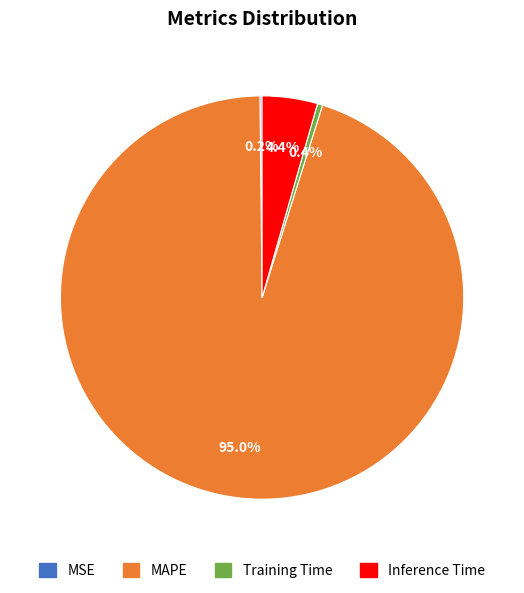

Is the sum of Training Time and Inference Time greater than half?

No